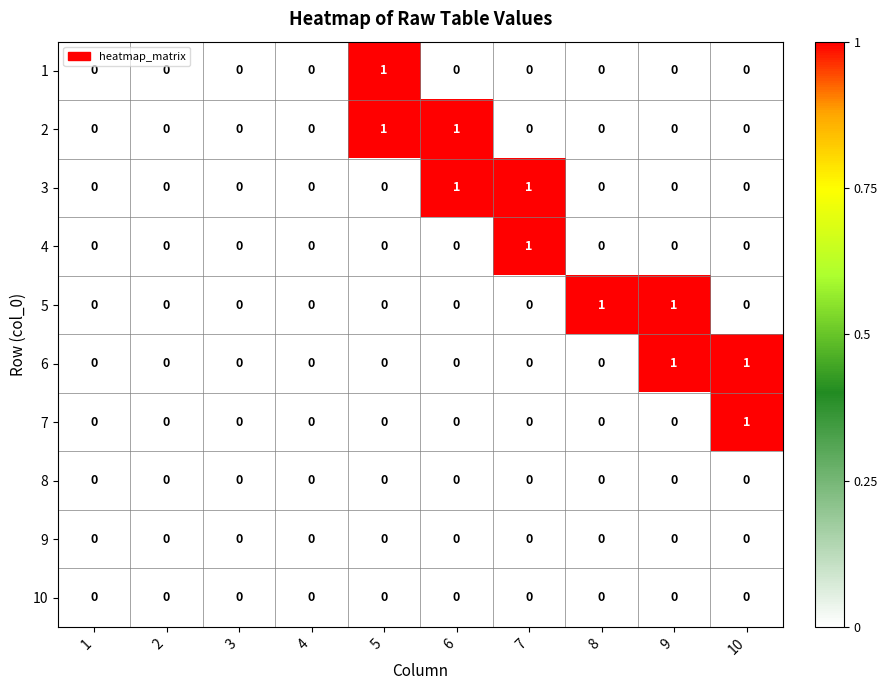

The 10 series shows 0 at 3. True or false?

True